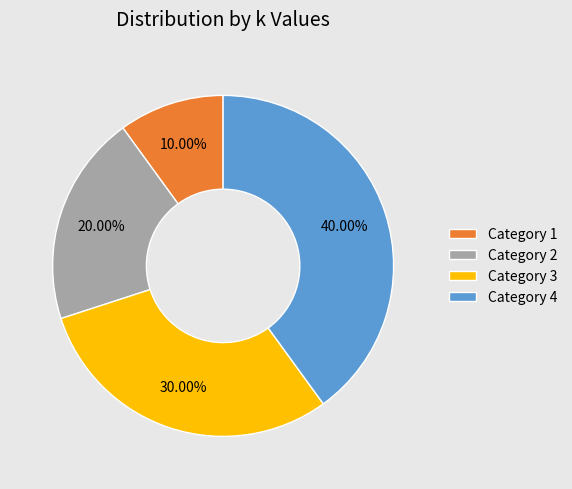

Does Category 4 represent more than half of the total?

No